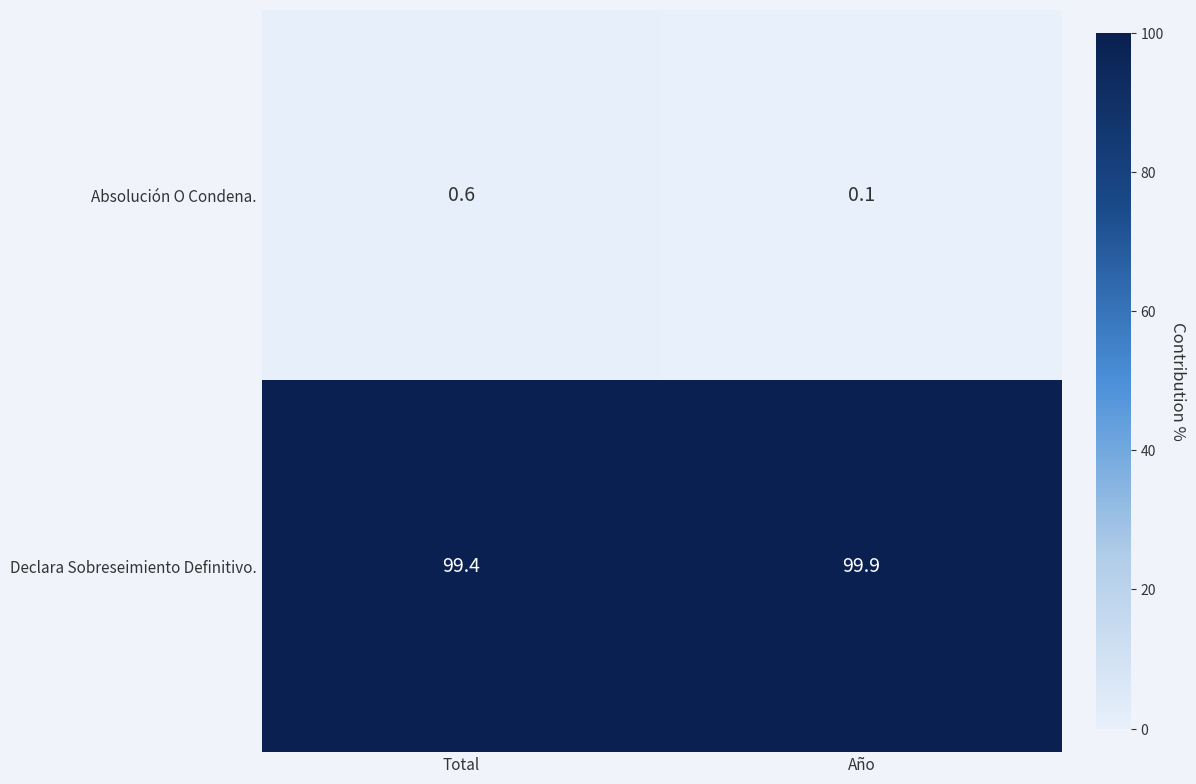

The Declara Sobreseimiento Definitivo. series shows 173.6 at Año. True or false?

False